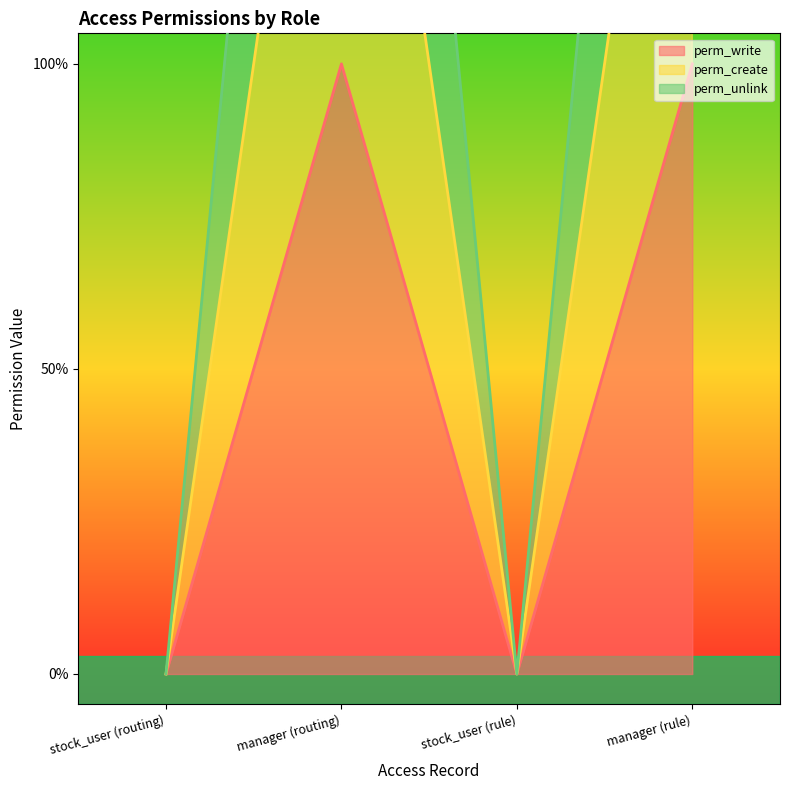

How many positive values does the perm_write series have?

2